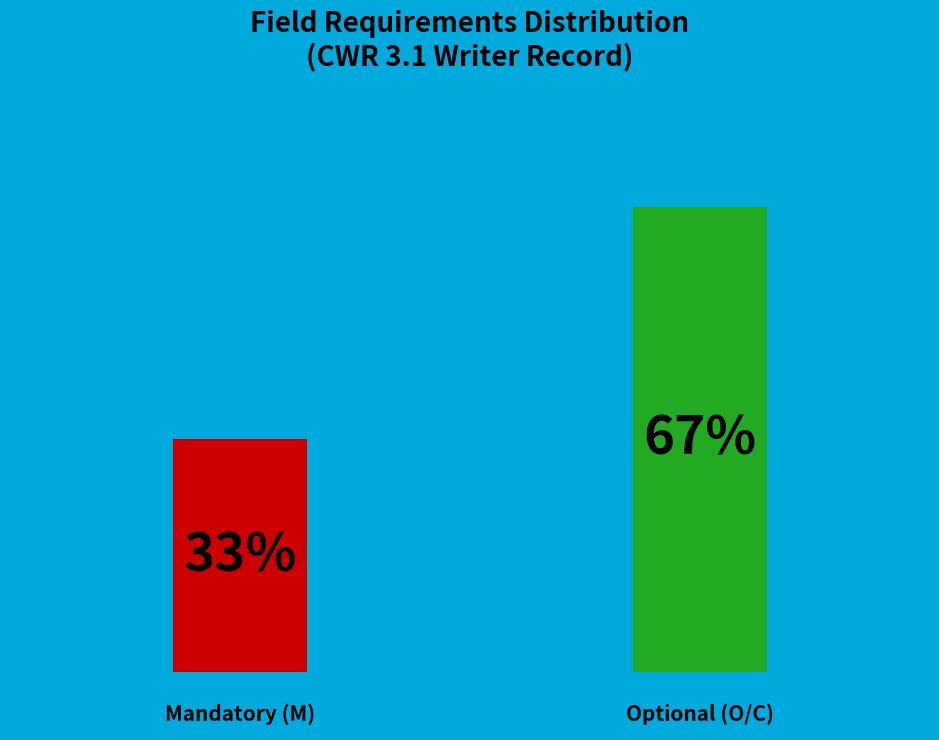

How many bars are there in total?

2